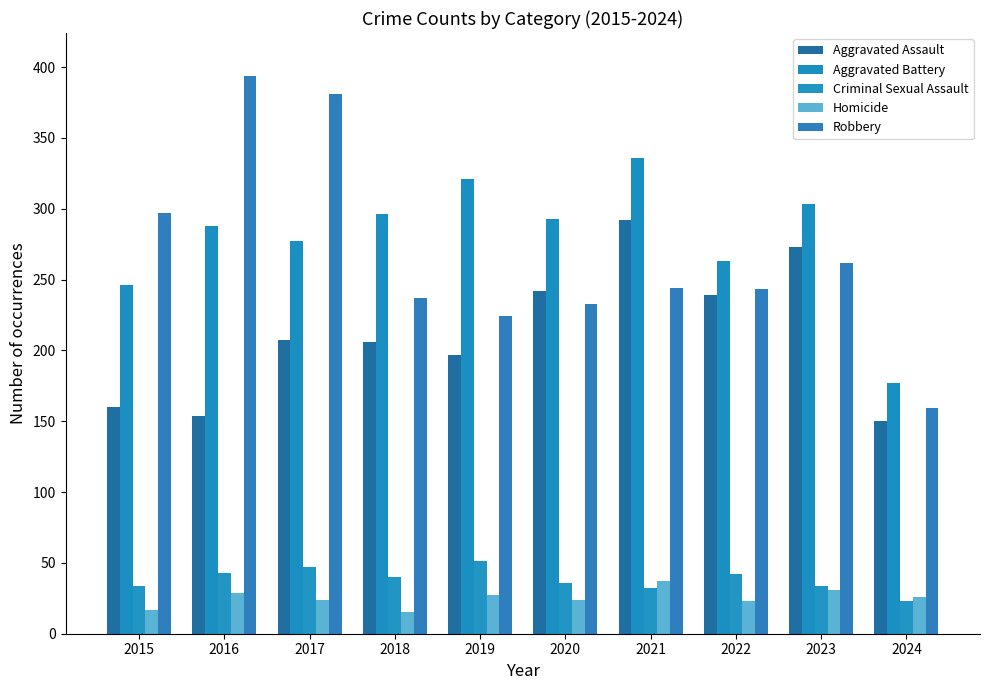

What are all the series names shown in the legend?

Aggravated Assault, Aggravated Battery, Criminal Sexual Assault, Homicide, Robbery